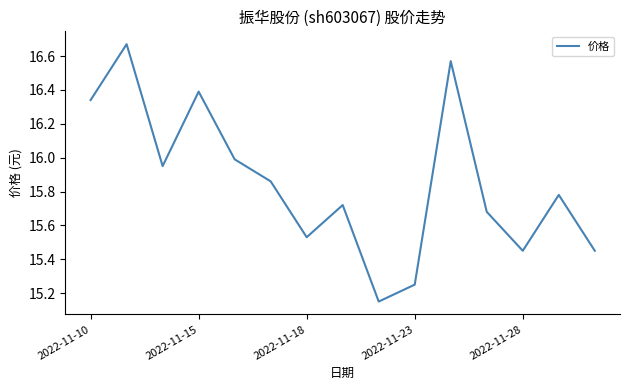

What is the difference between the maximum and minimum values?

1.5